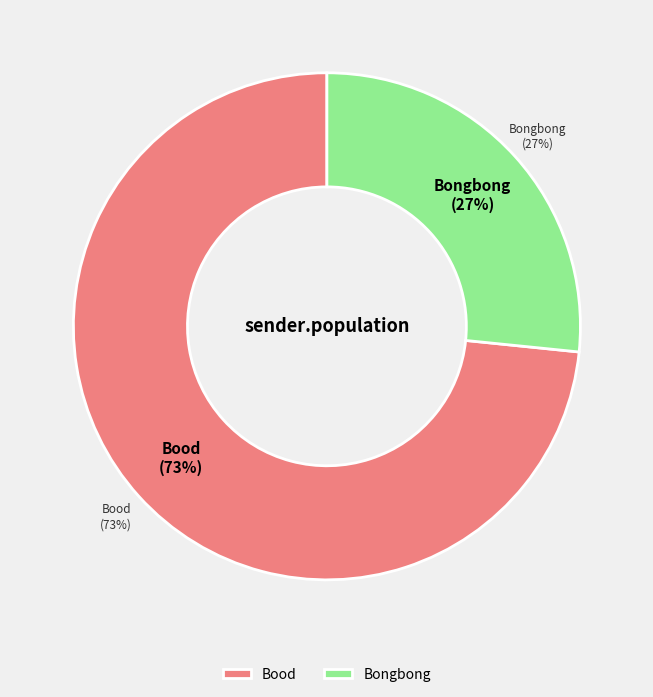

Which slice is the smallest?

Bongbong